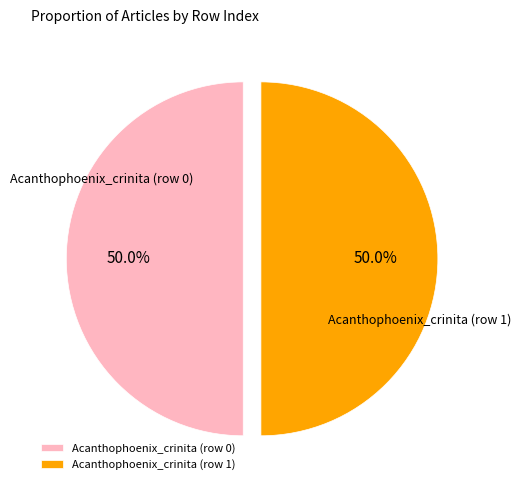

Do Acanthophoenix_crinita (row 0) and Acanthophoenix_crinita (row 1) together represent more than half of the pie?

Yes